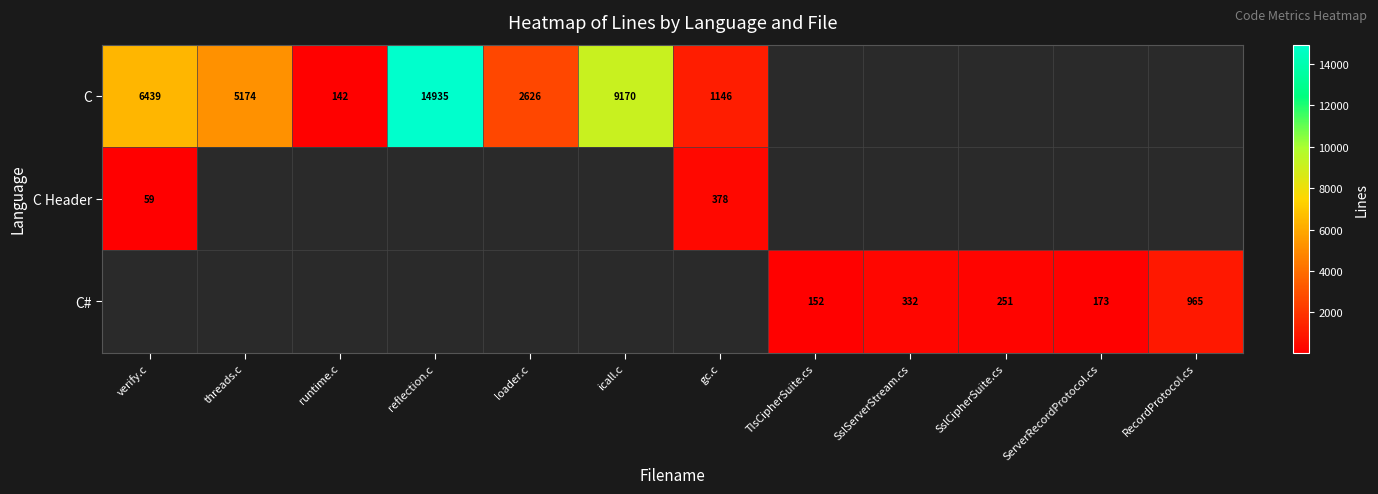

At how many categories does at least one series exceed 7529?

2